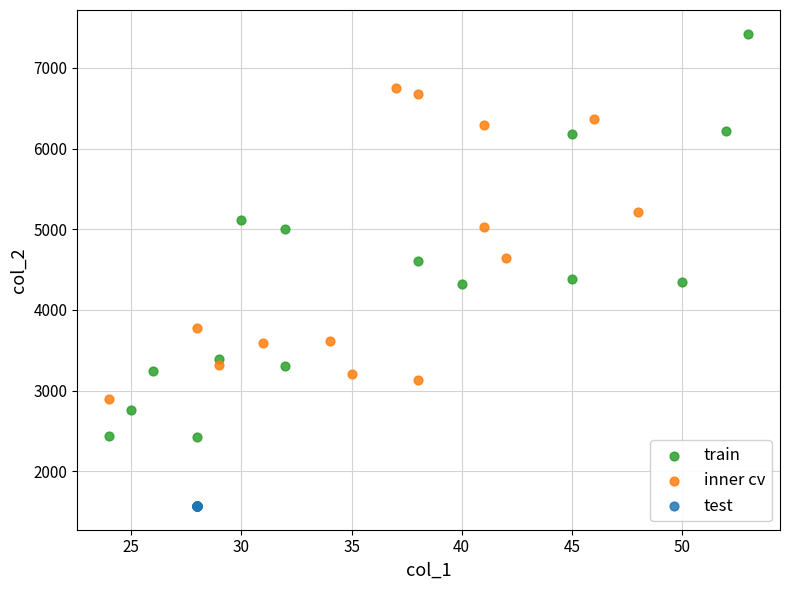

What are all the series names shown in the legend?

train, inner cv, test